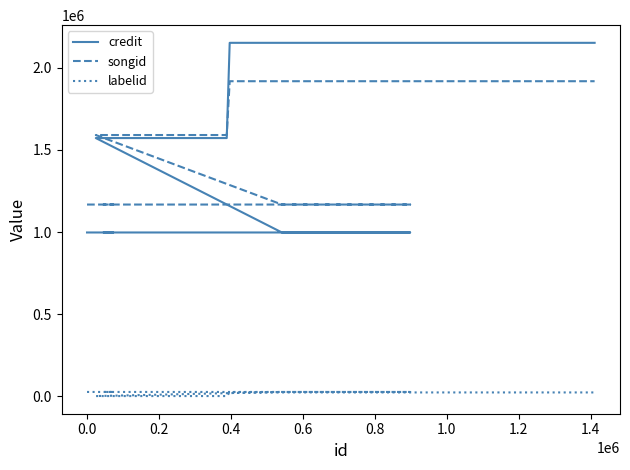

What is the average value of the credit series?

1312199